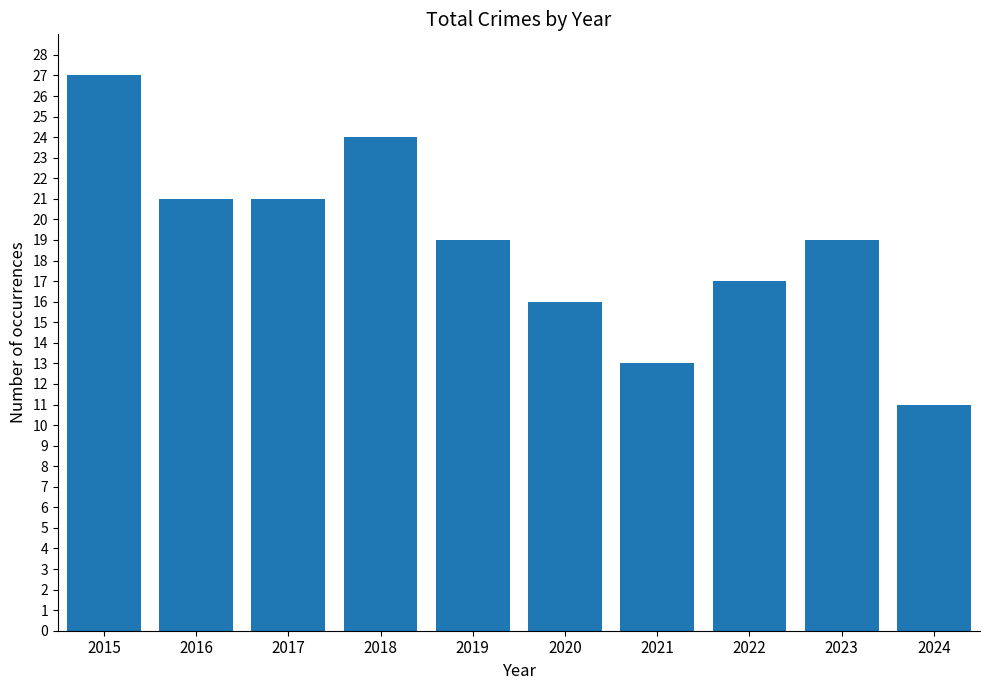

Does the chart contain any negative values?

No